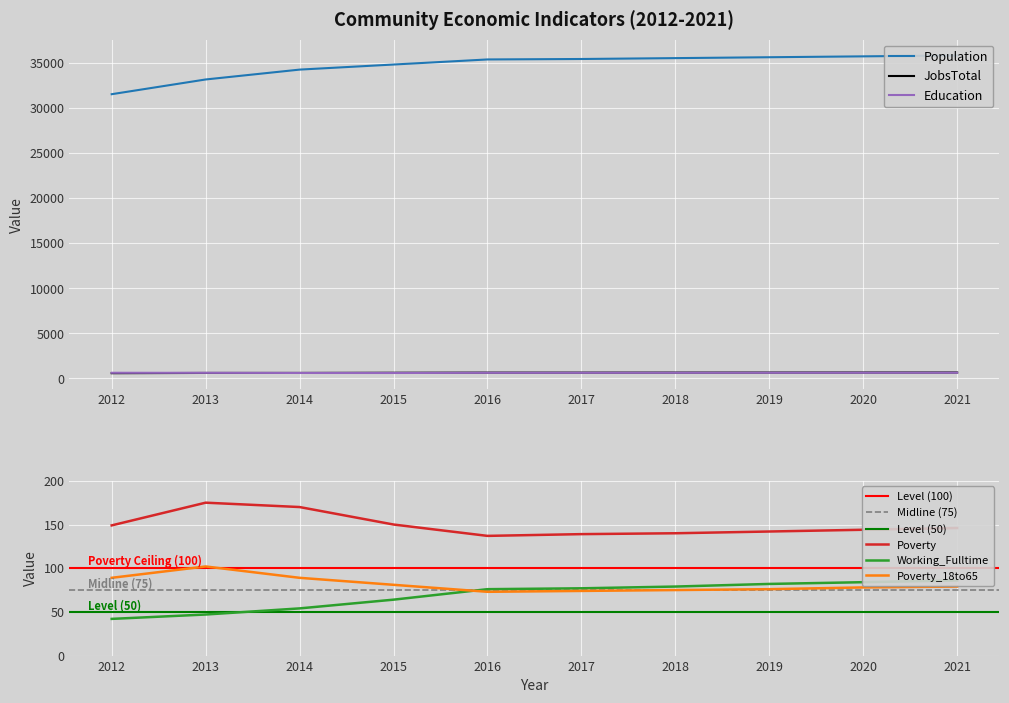

What are all the series names shown in the legend?

Population, Poverty, Working_Fulltime, JobsTotal, Poverty_18to65, Education